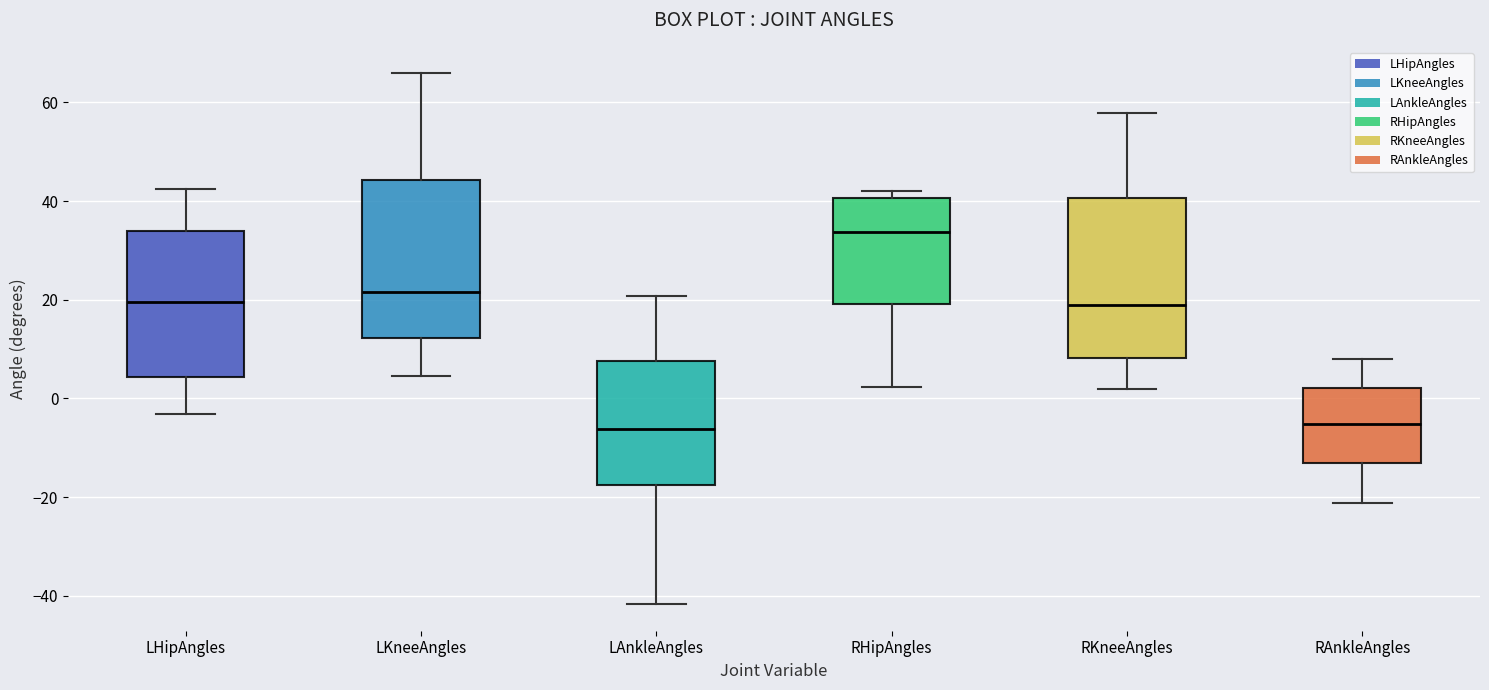

Reading left to right, read every box against the y-axis: the position of its median line, the range the box covers, and the ends of its whiskers. The values are not printed on the chart, so give them approximately, as read against the axis.

LHipAngles: median 20, box 4 to 34, whiskers -4 to 42
LKneeAngles: median 22, box 12 to 44, whiskers 4 to 66
LAnkleAngles: median -6, box -18 to 8, whiskers -42 to 20
RHipAngles: median 34, box 20 to 40, whiskers 2 to 42
RKneeAngles: median 20, box 8 to 40, whiskers 2 to 58
RAnkleAngles: median -6, box -14 to 2, whiskers -22 to 8